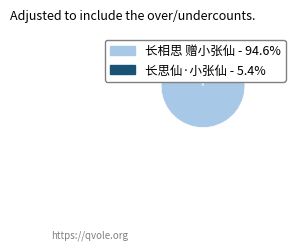

What is the majority slice?

长相思 赠小张仙